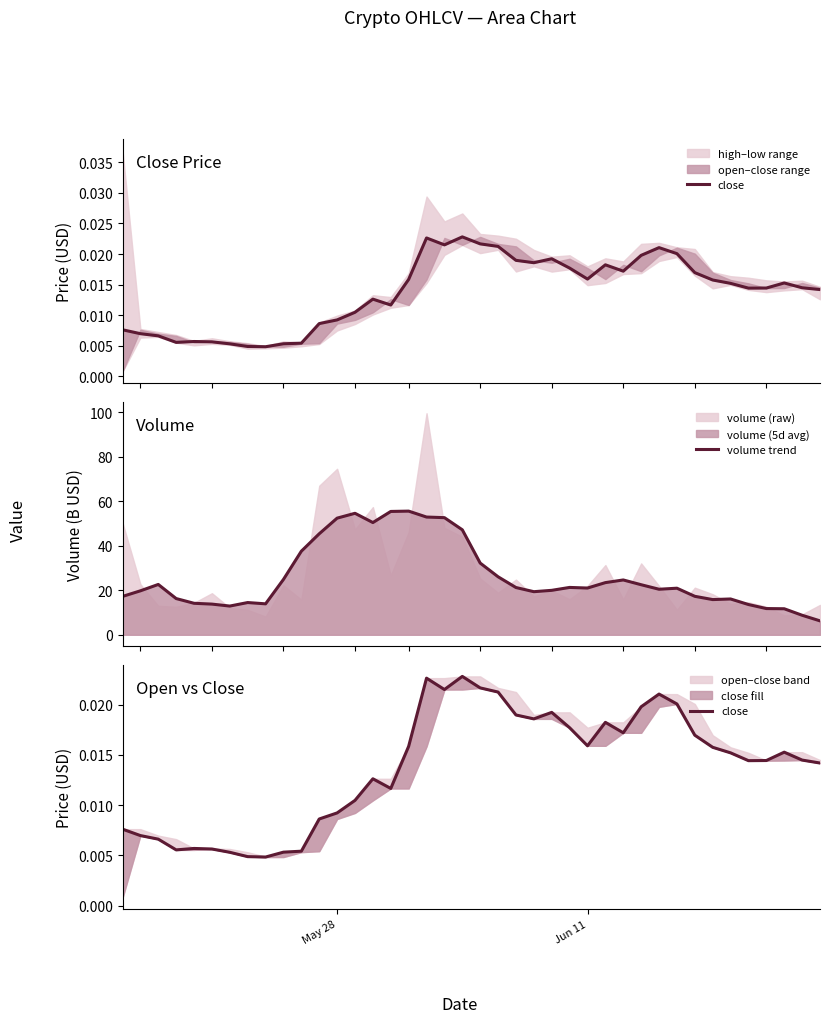

List the series in order of their peak value, highest first.

volume trend, close